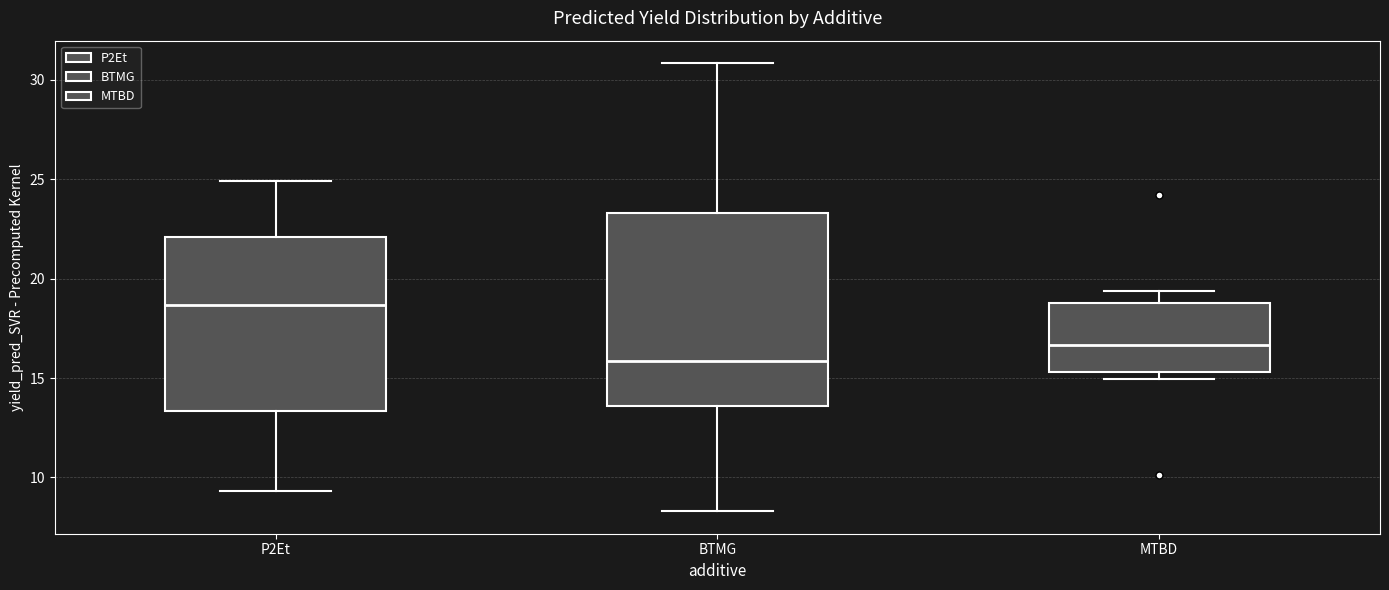

Where does the lower whisker of the box for BTMG end on the y-axis? The values are not printed on the chart, so give them approximately, as read against the axis.

8.5